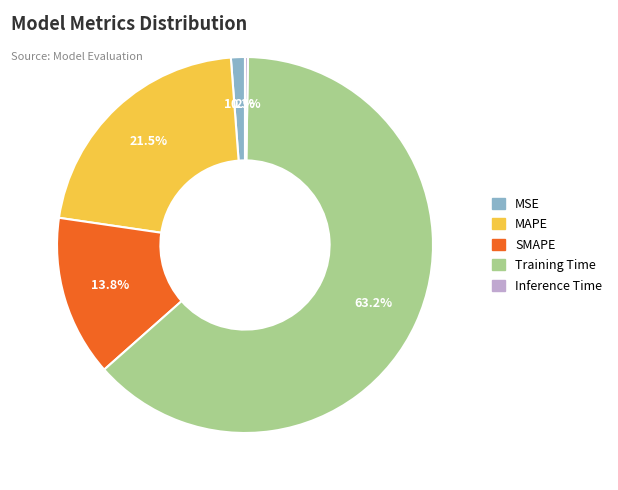

Do SMAPE and MSE together represent more than half of the pie?

No